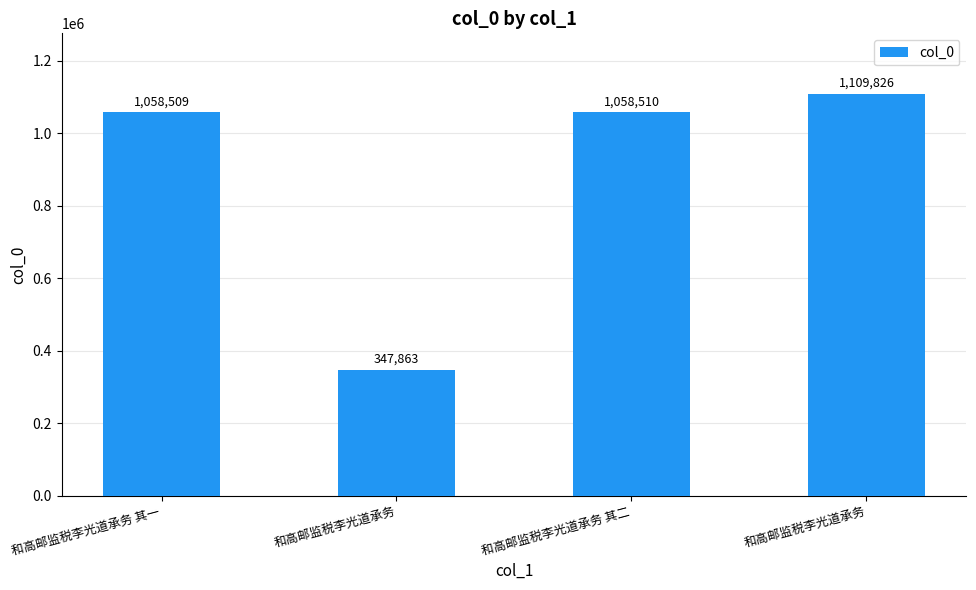

How many values are below 1058510?

2